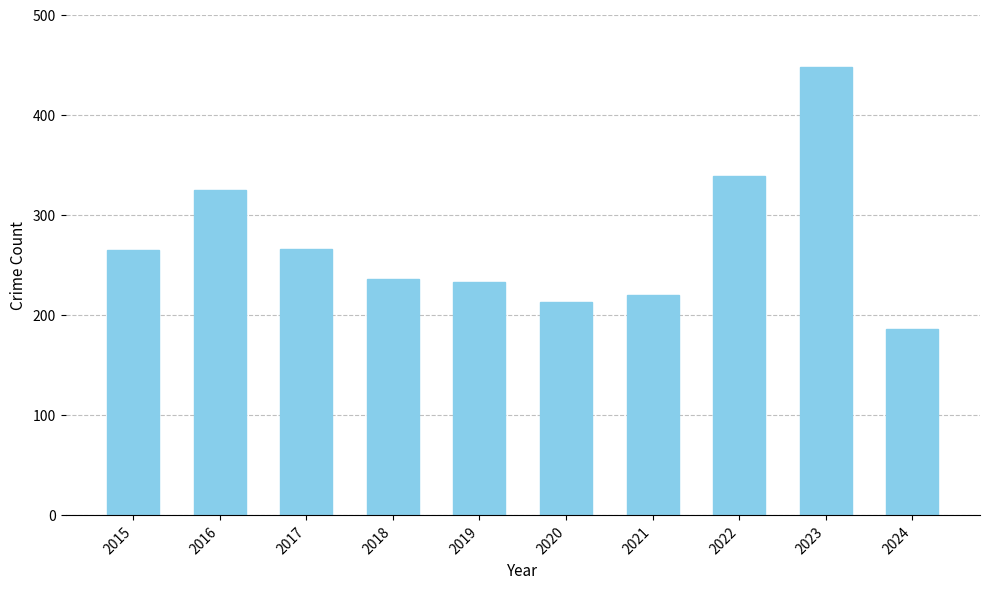

Is it true that the value at 2020 is 213?

True